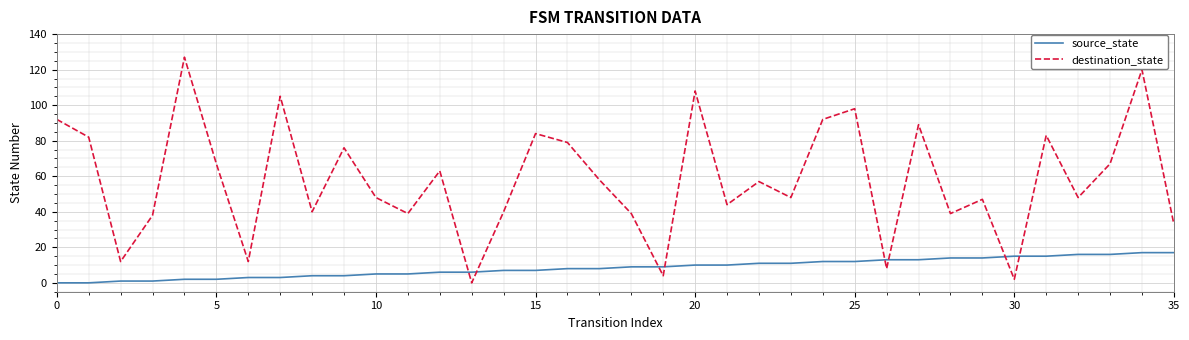

What is the highest value of the source_state series?

17